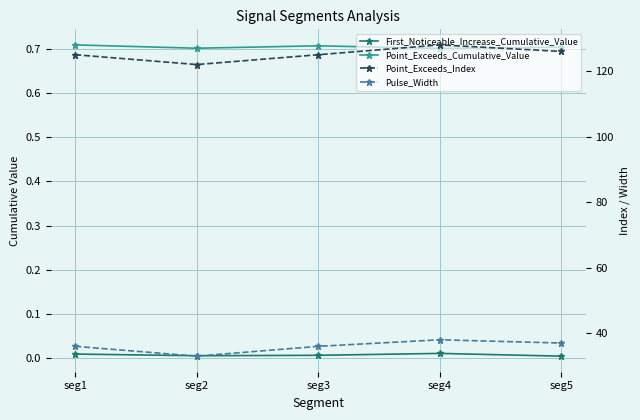

True or false: Point_Exceeds_Index and Pulse_Width cross at least once.

False